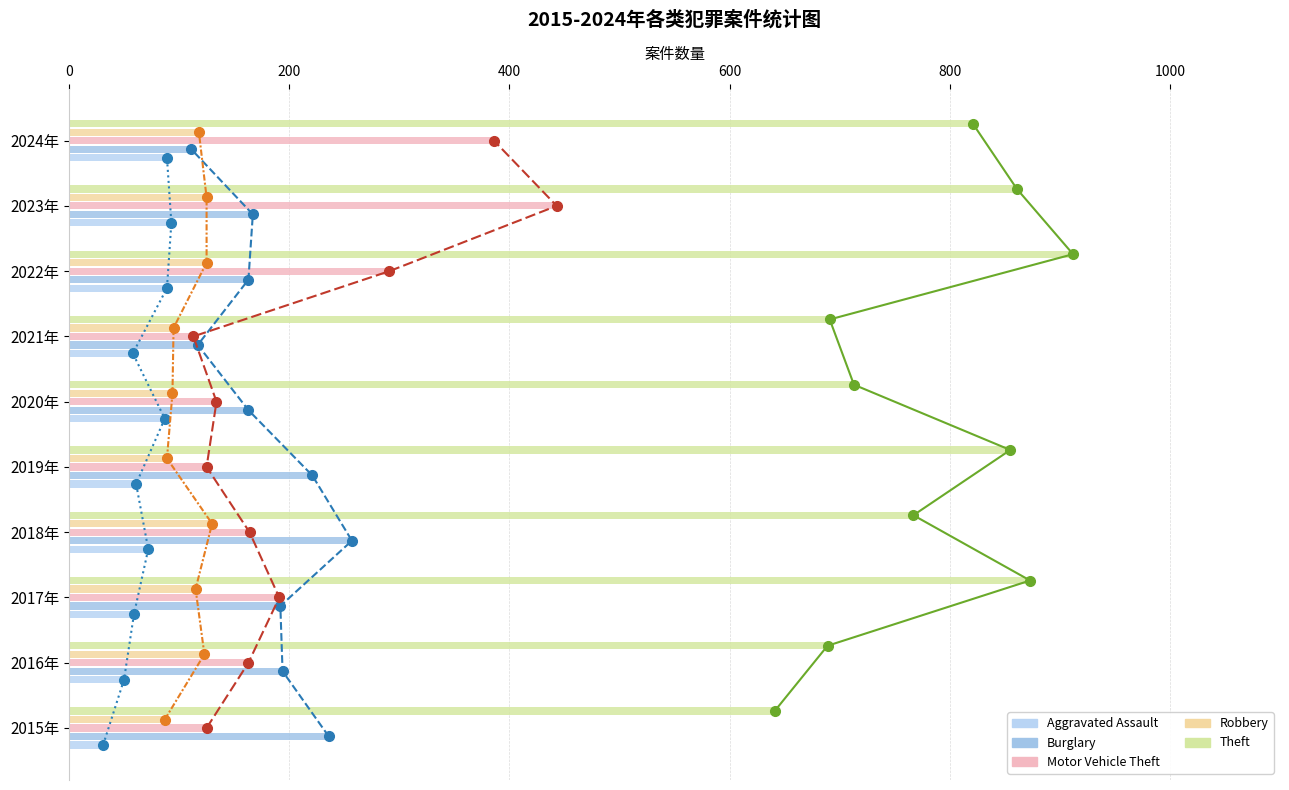

Rank the series at 2022年 from highest to lowest value.

Theft, Motor Vehicle Theft, Burglary, Robbery, Aggravated Assault